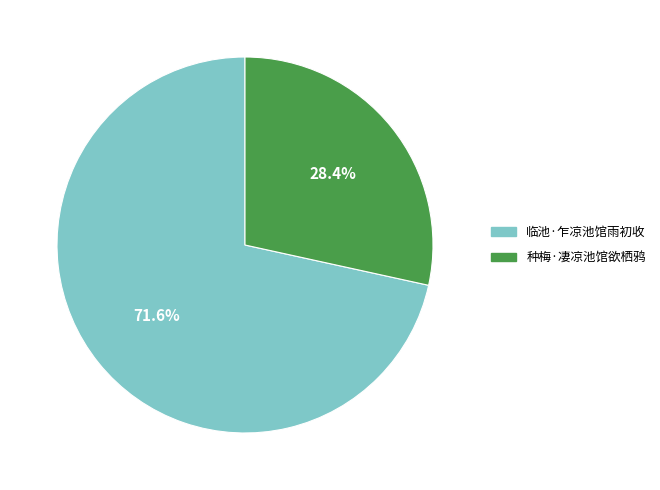

Rank the categories by value from lowest to highest.

种梅·凄凉池馆欲栖鸦, 临池·乍凉池馆雨初收